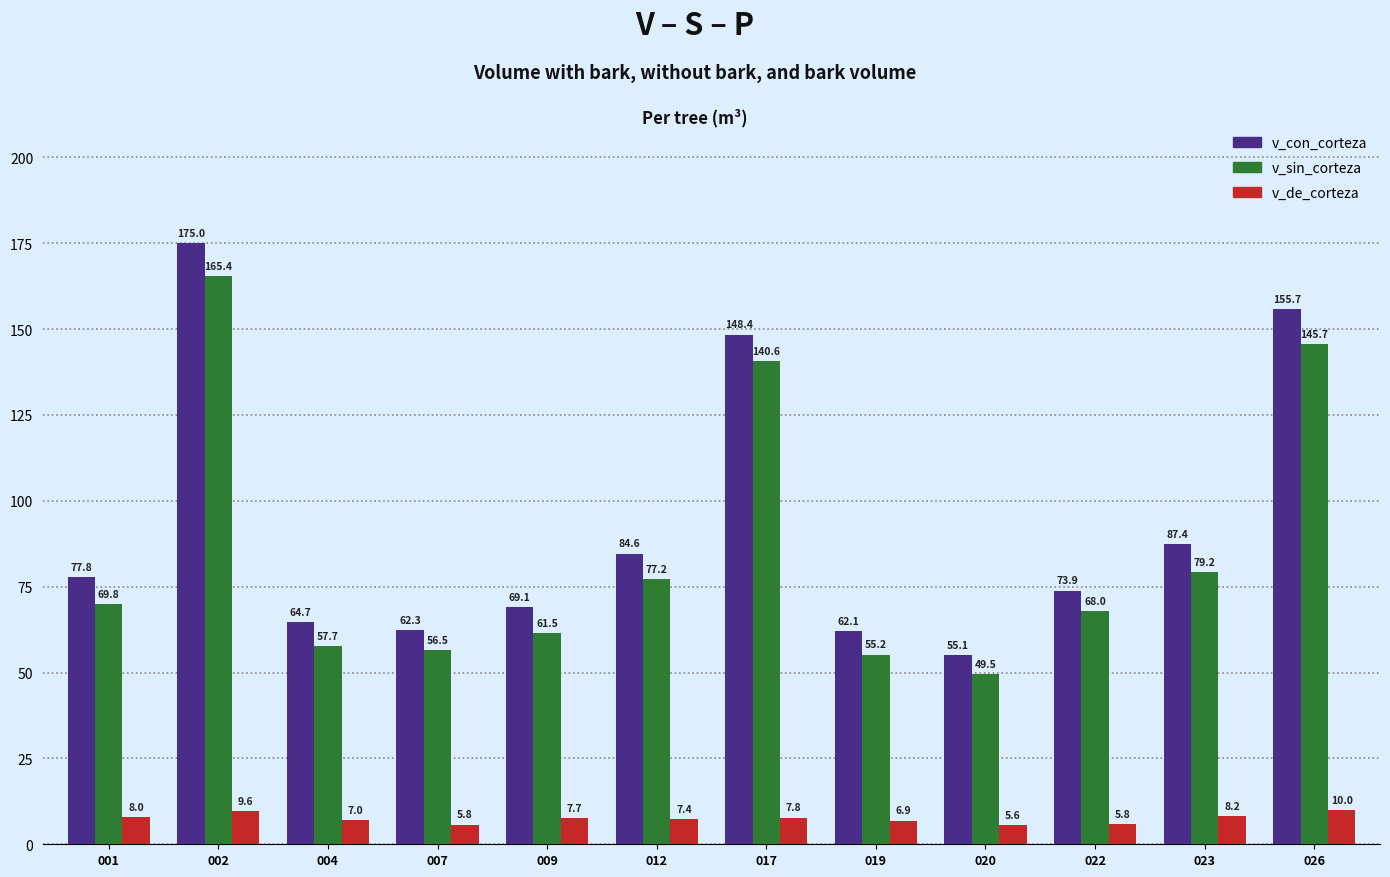

True or false: v_con_corteza has a value of 148.4 at 017.

True